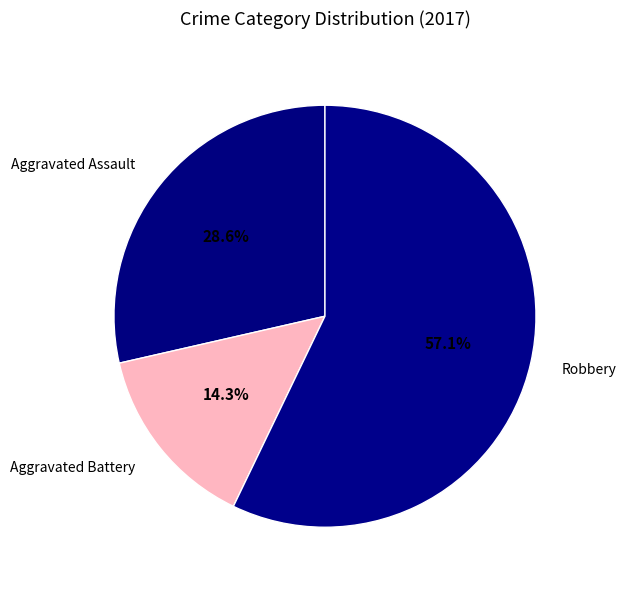

What is the smallest slice in the pie chart?

Aggravated Battery